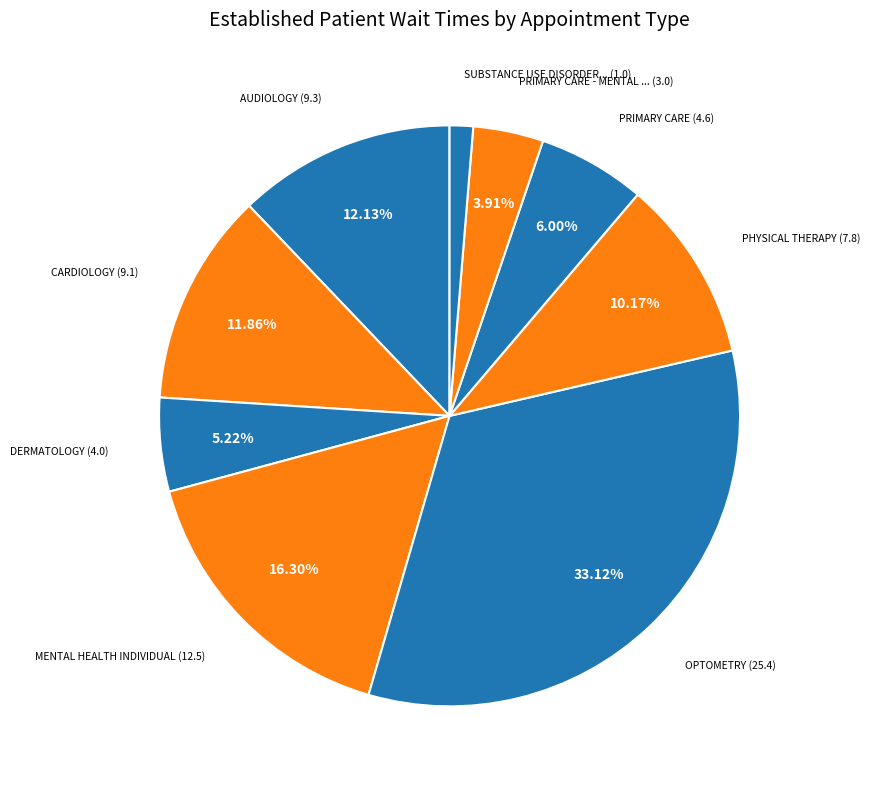

Rank the categories by value from lowest to highest.

SUBSTANCE USE DISORDER INDIVIDUAL, PRIMARY CARE - MENTAL HEALTH INTEGRATED, DERMATOLOGY, PRIMARY CARE, PHYSICAL THERAPY, CARDIOLOGY, AUDIOLOGY, MENTAL HEALTH INDIVIDUAL, OPTOMETRY